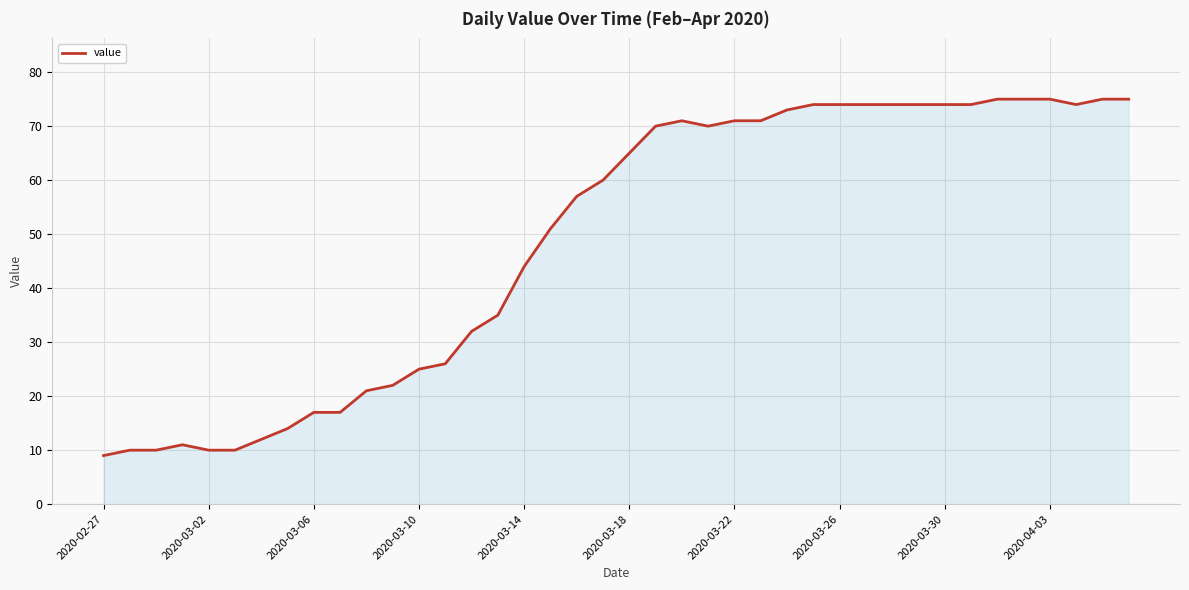

What is the greatest value displayed?

75